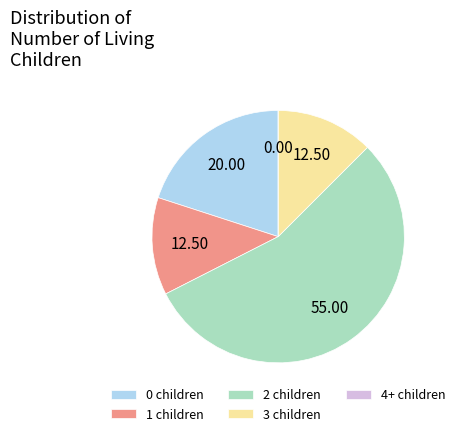

Which has a higher value, 2 children or 1 children?

2 children